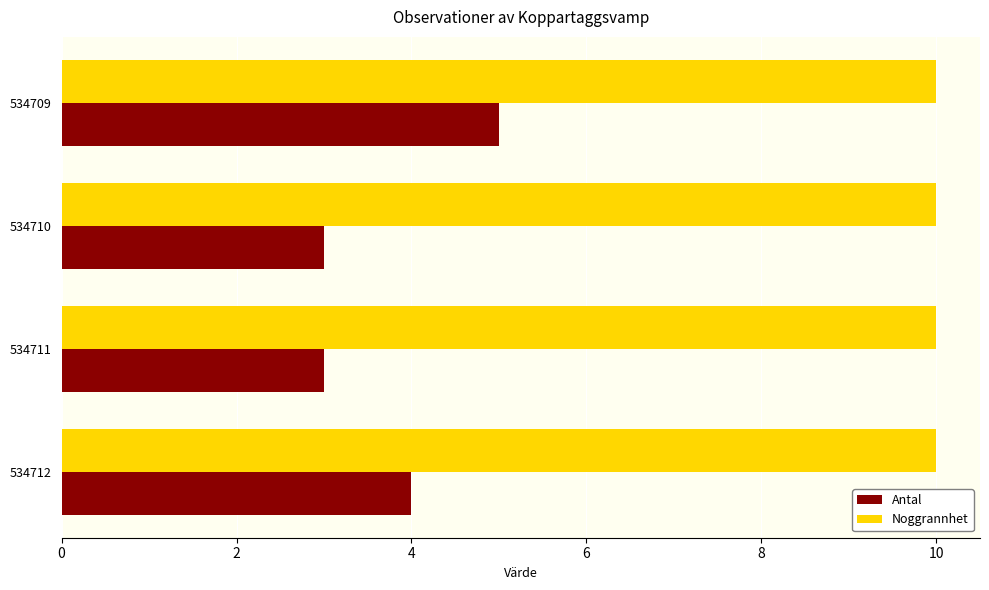

Is the value of Noggrannhet at 534712 greater than the value of Antal at 534712?

Yes